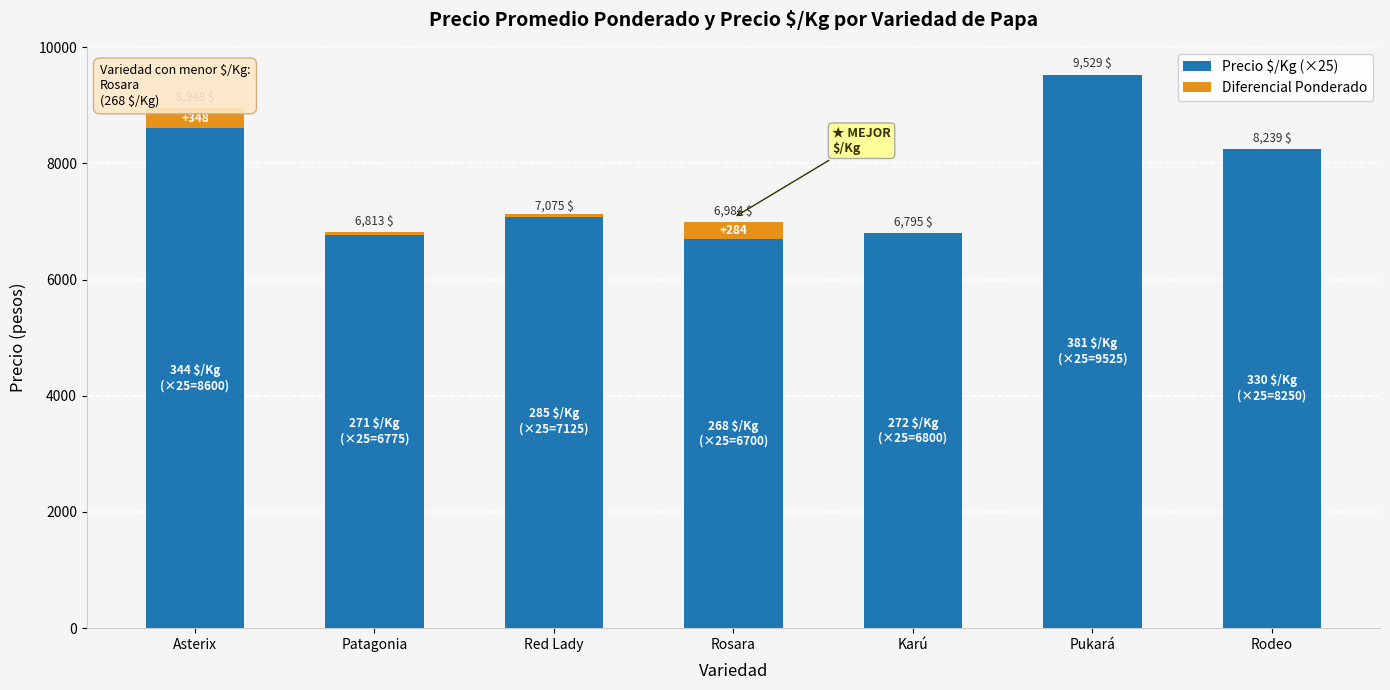

How many values in the Diferencial Ponderado series exceed 4?

3